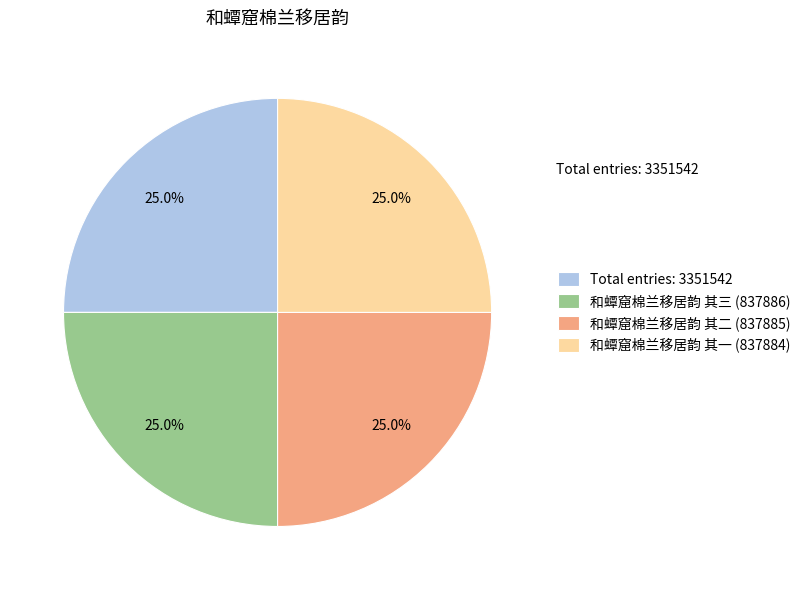

What is the ratio of the value at Total entries: 3351542 to the value at 和蟫窟棉兰移居韵 其三 (837886)?

1.0